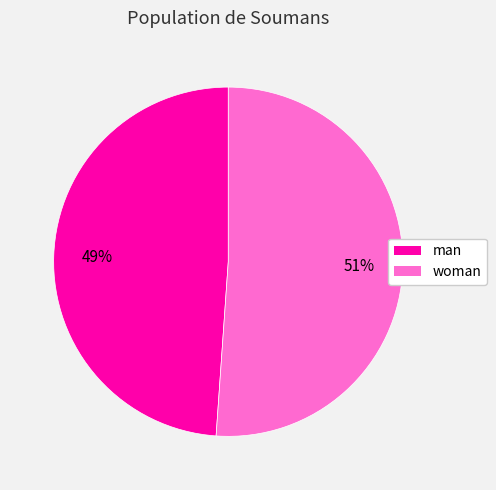

To the nearest percent, what is the difference between the largest and smallest slice percentages?

2%